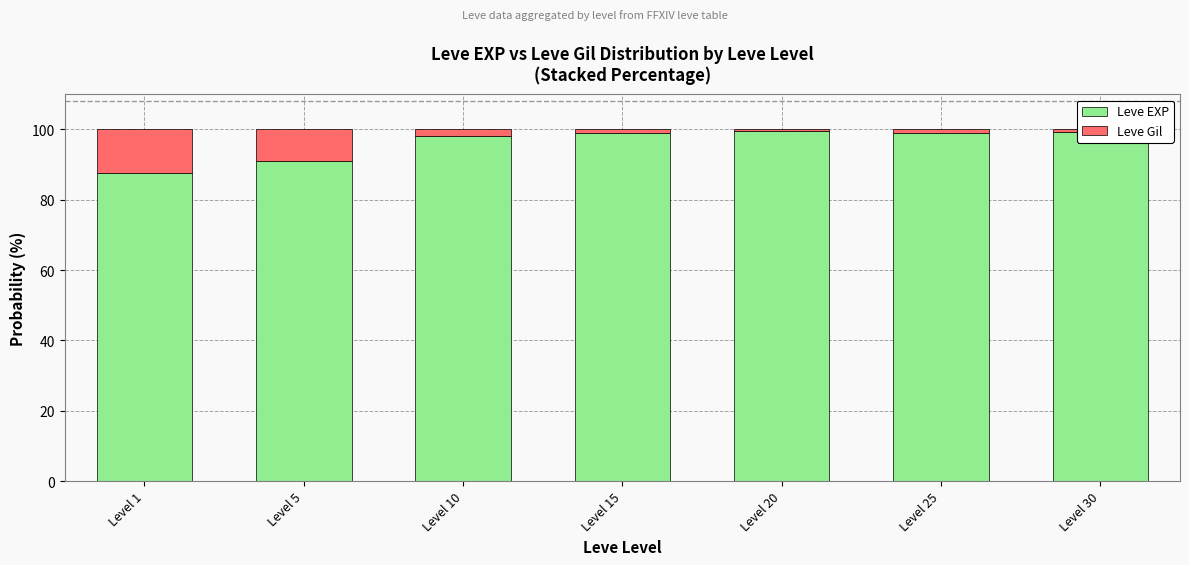

What is the minimum value for Leve EXP?

87.6